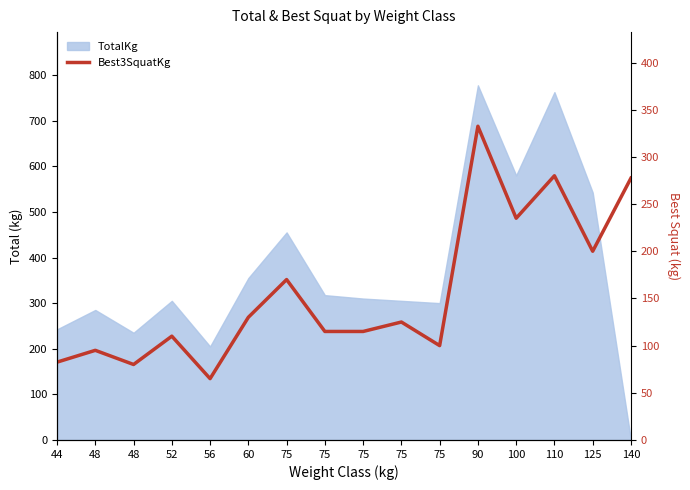

What is the difference between the second highest and minimum values?

215.0